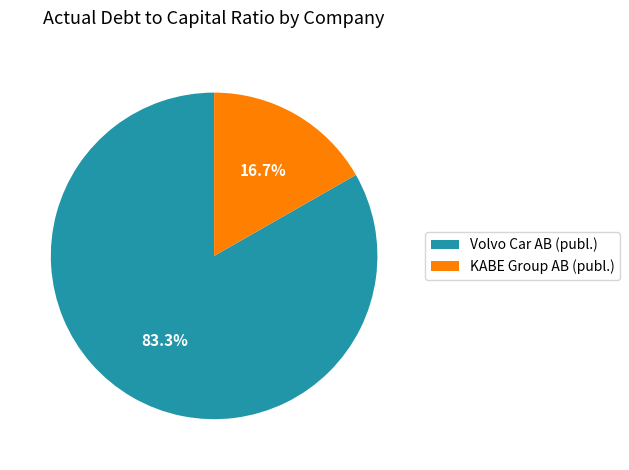

Rank the categories by value from lowest to highest.

KABE Group AB (publ.), Volvo Car AB (publ.)